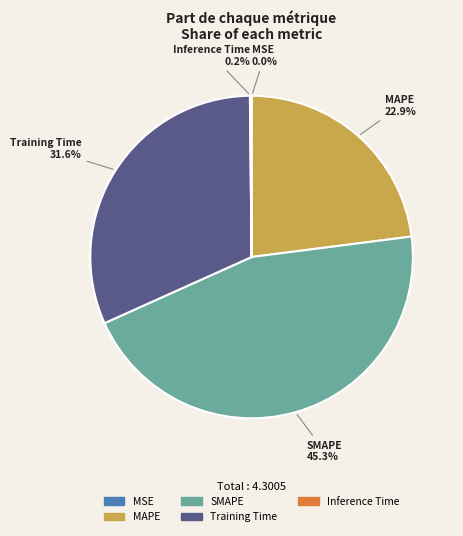

Is there a majority slice in this chart?

No